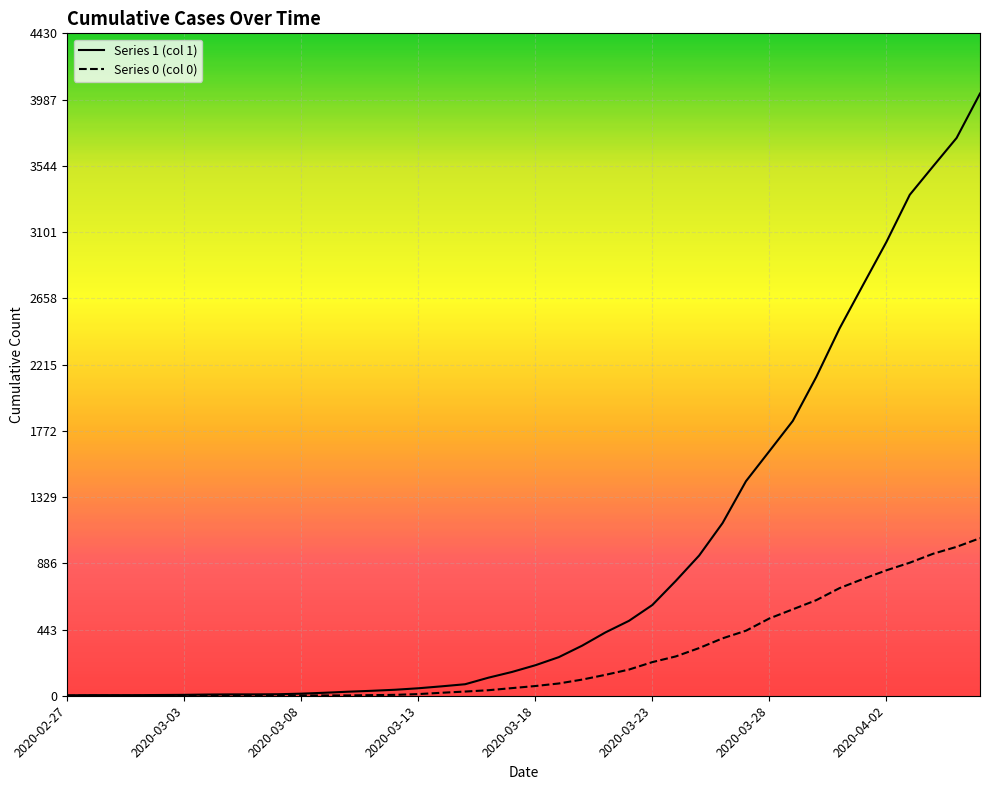

How many lines are shown in the chart?

2